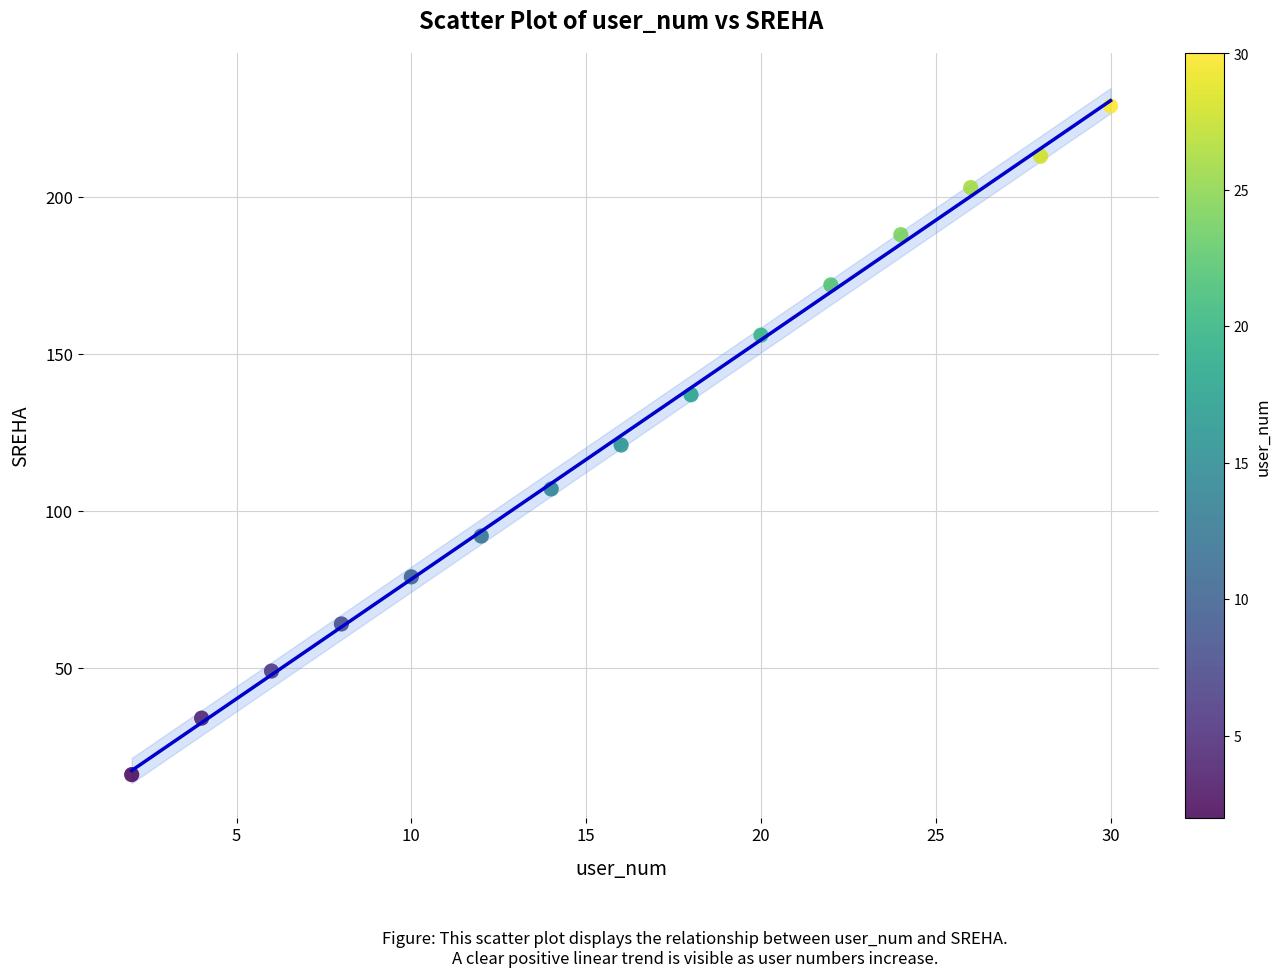

What is the range of X values (max minus min)?

28